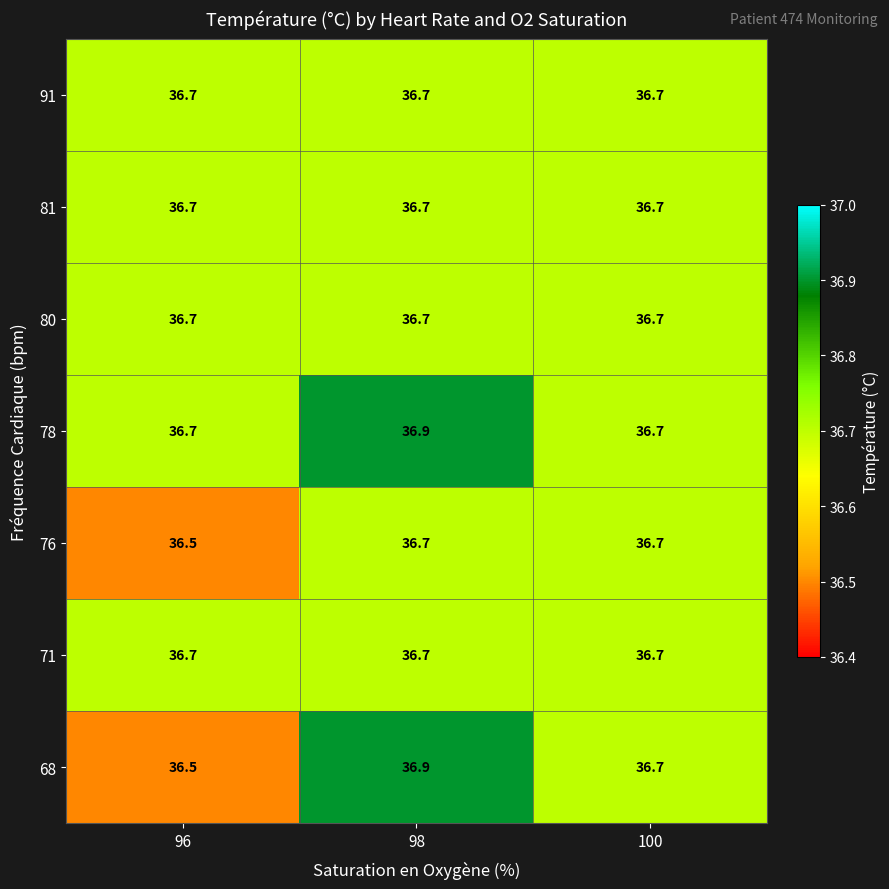

Reading left to right, extract all data points from this chart.

91: 96=36.7	98=36.7	100=36.7
81: 96=36.7	98=36.7	100=36.7
80: 96=36.7	98=36.7	100=36.7
78: 96=36.7	98=36.9	100=36.7
76: 96=36.5	98=36.7	100=36.7
71: 96=36.7	98=36.7	100=36.7
68: 96=36.5	98=36.9	100=36.7